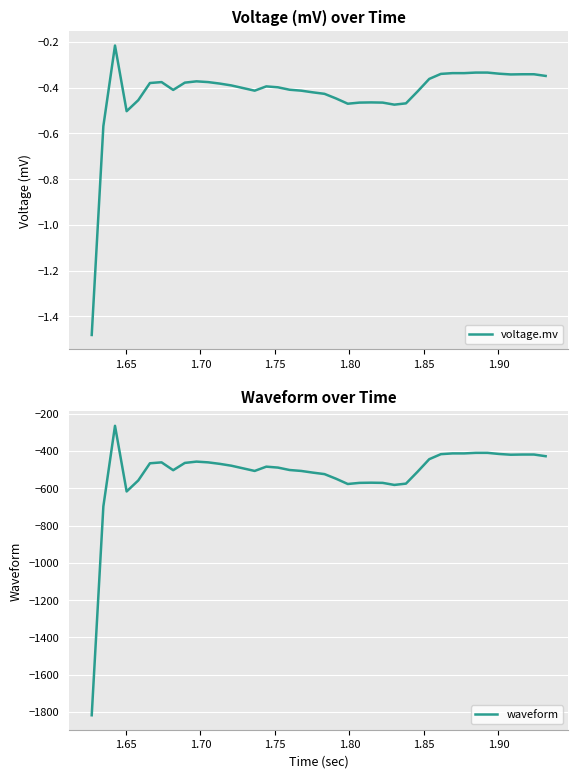

What are all the series names shown in the legend?

voltage.mv, waveform